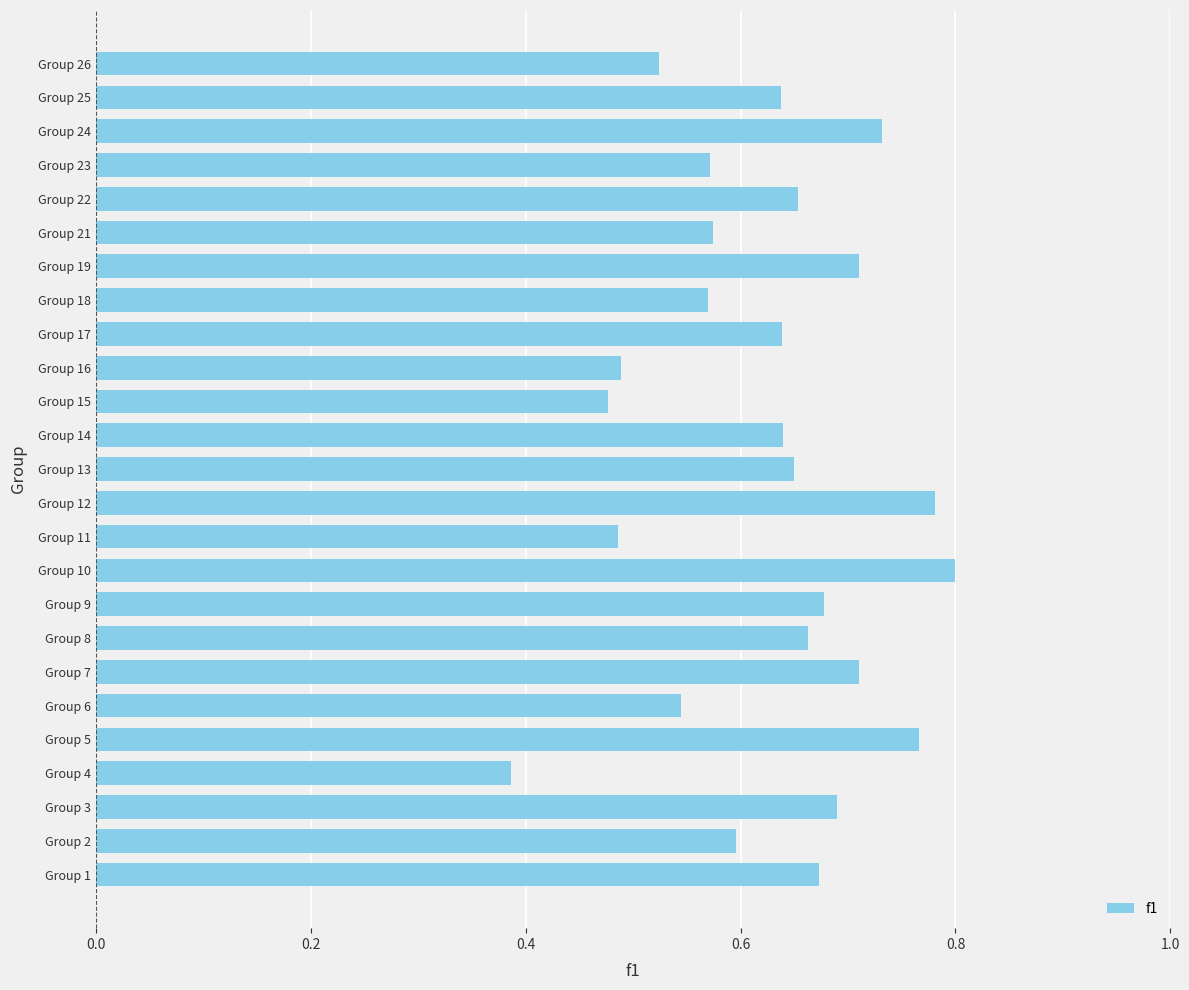

Which label corresponds to the smallest value in the chart?

Group 4